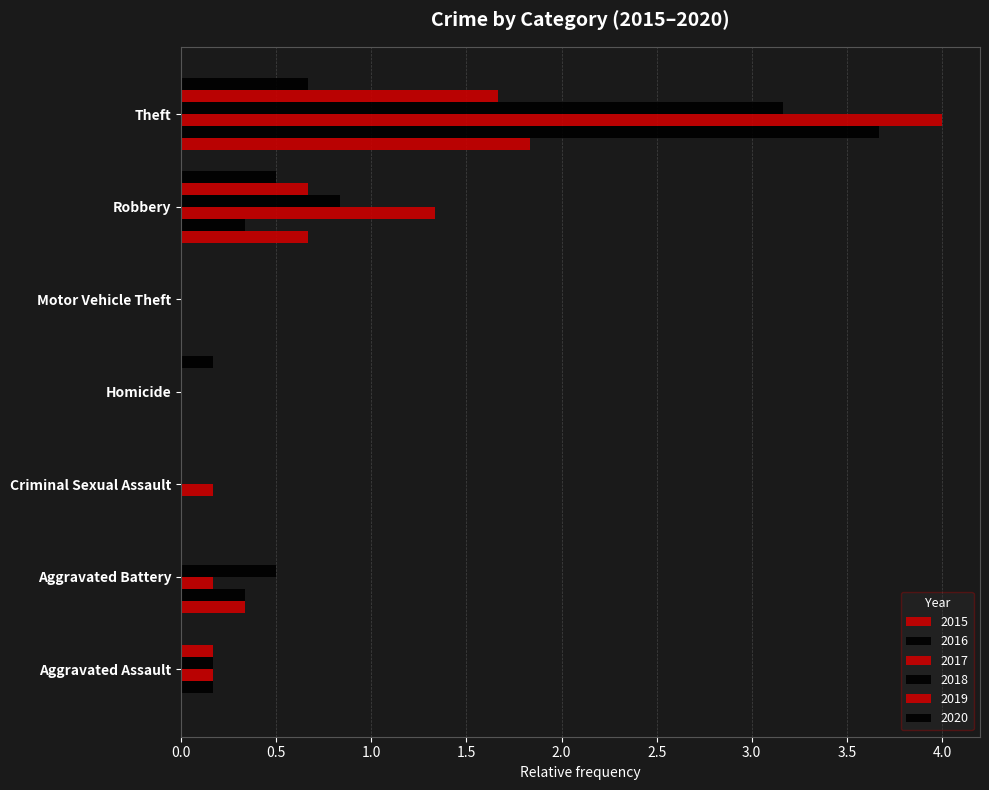

Is the value of 2018 at Aggravated Battery greater than the value of 2019 at Motor Vehicle Theft?

Yes